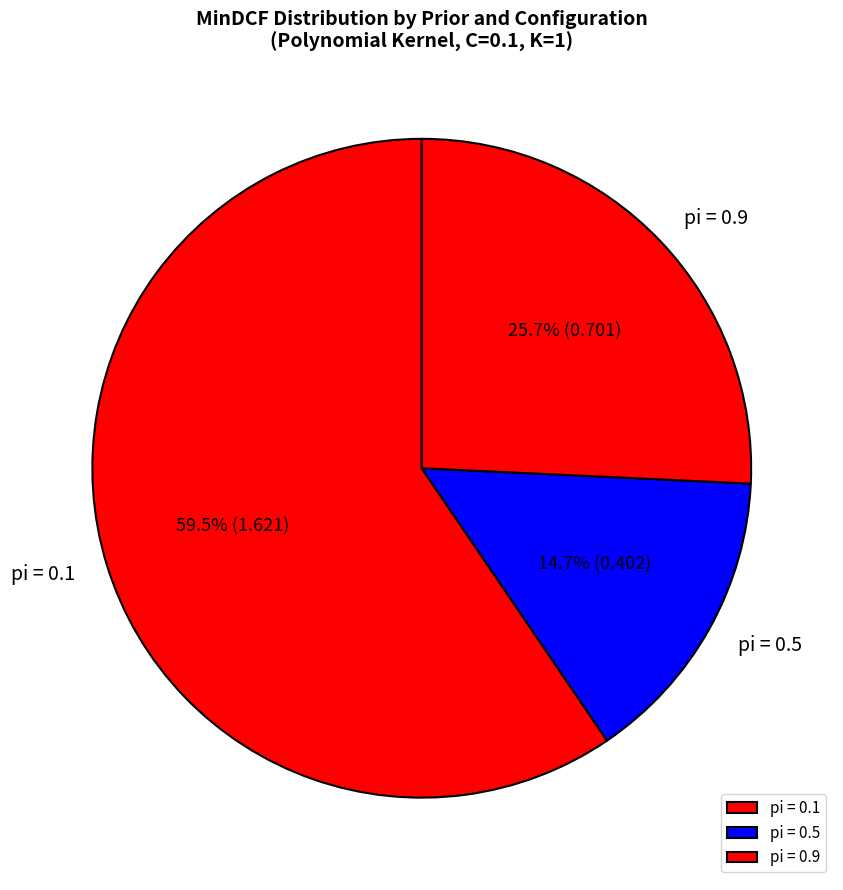

Is the sum of pi = 0.5 and pi = 0.1 greater than half?

Yes